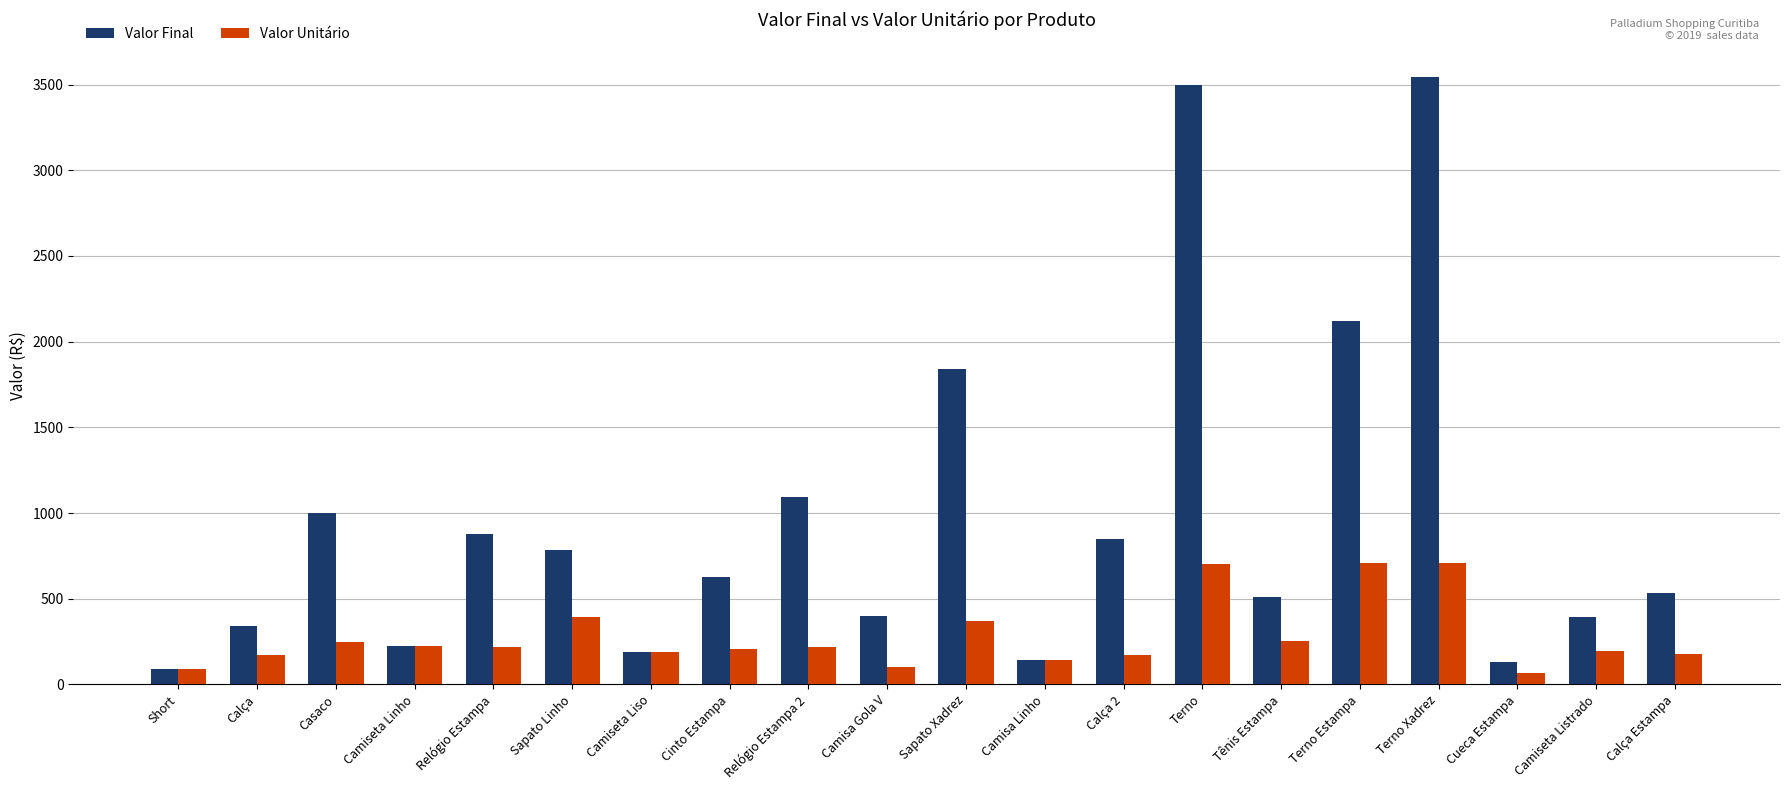

Which series has the widest spread of values?

Valor Final